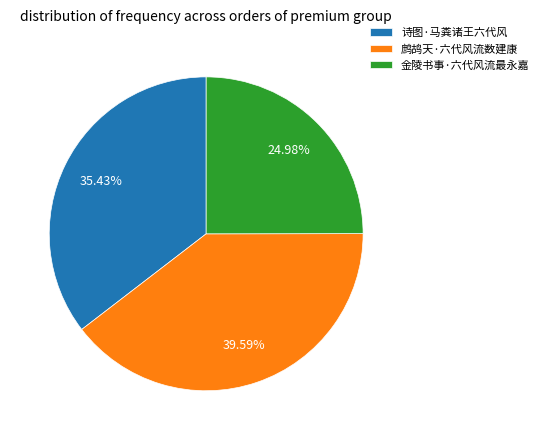

Is it true that 诗图·马粪诸王六代风 is 35% of the pie?

True